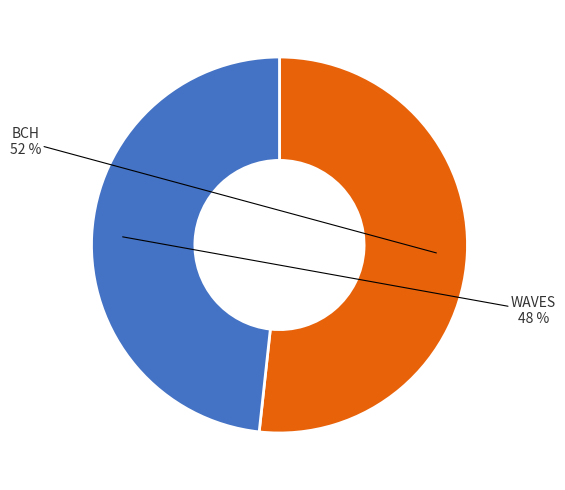

The BCH slice represents 52% of the pie. True or false?

True